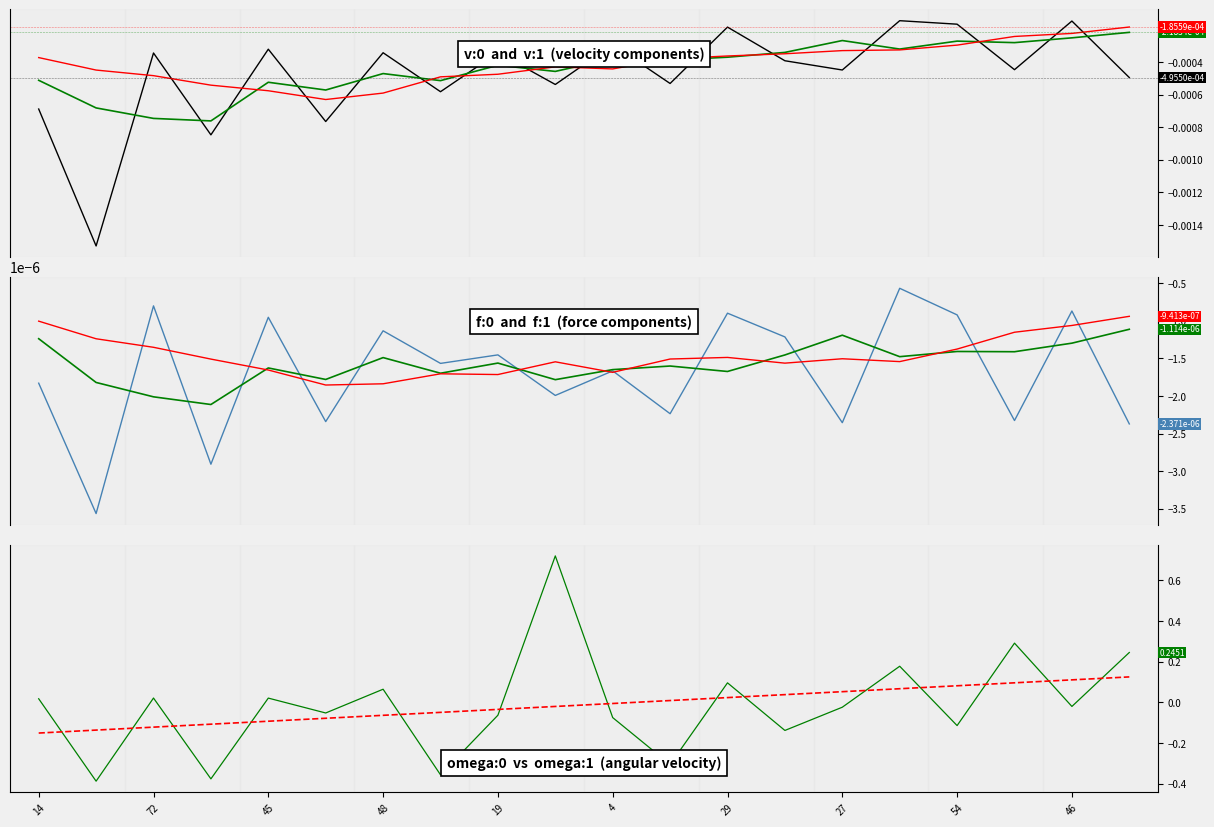

At how many categories does at least one series exceed 0?

9